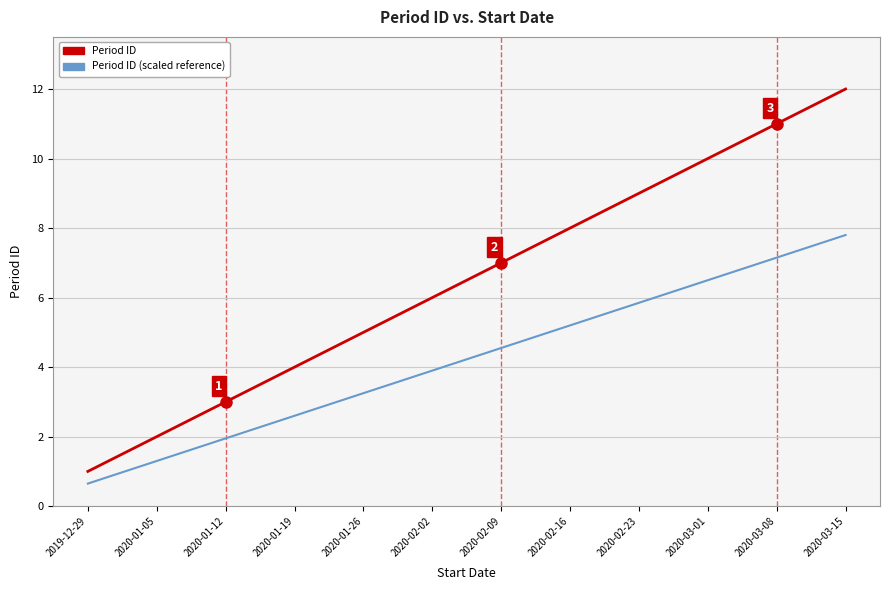

At which category is the sum across all series the highest?

2020-03-15